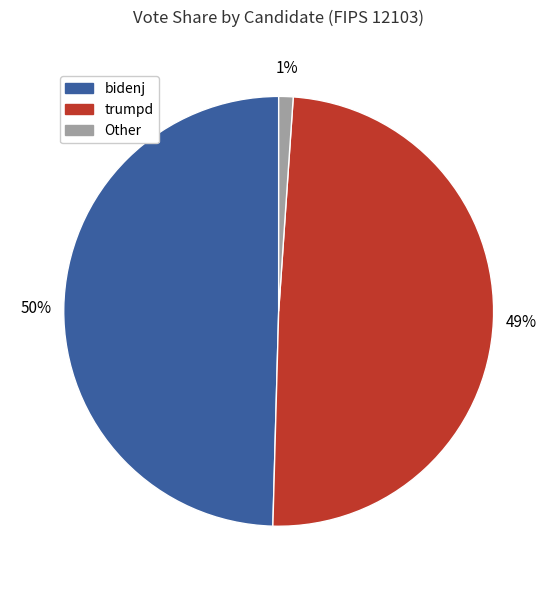

Does any single category account for the majority?

No